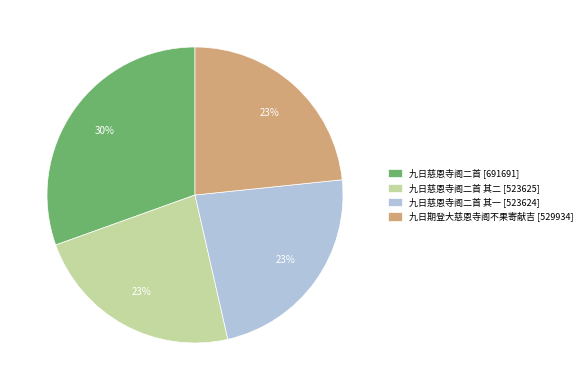

Count the number of slices in the pie.

4